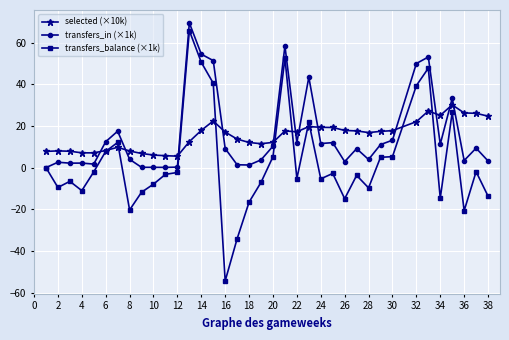

Which series has the largest range (max minus min)?

transfers_balance (×1k)